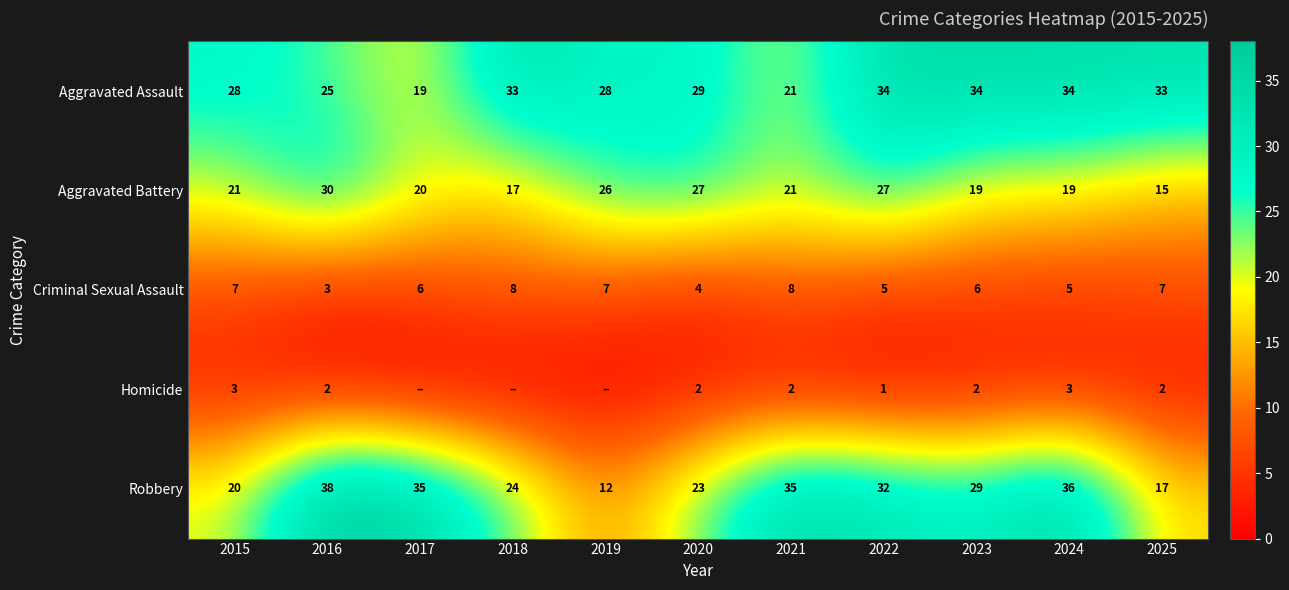

At 2024, list the series in order from largest to smallest.

Robbery, Aggravated Assault, Aggravated Battery, Criminal Sexual Assault, Homicide